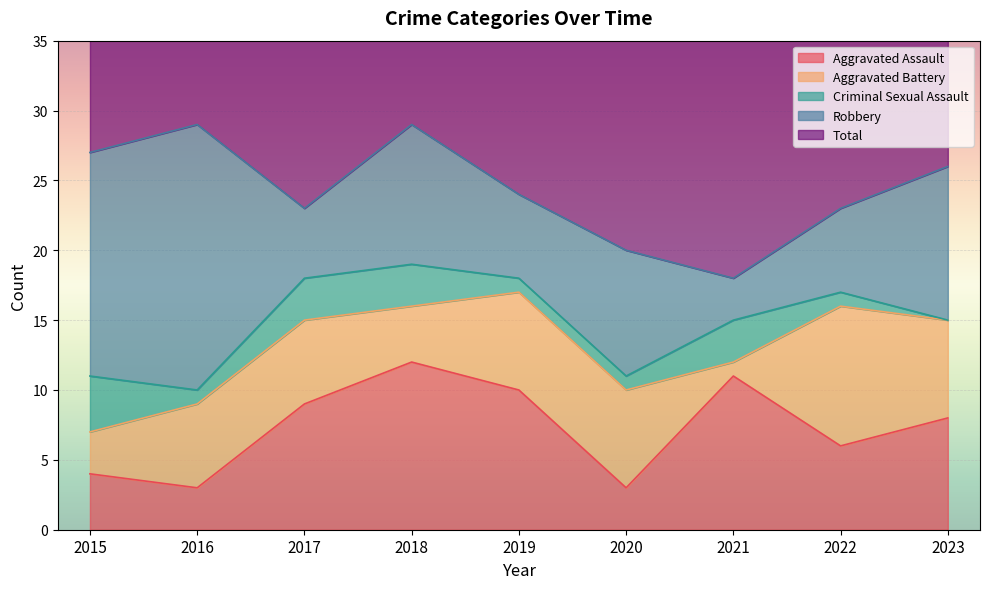

Where is Criminal Sexual Assault nearest to the value 2?

2016